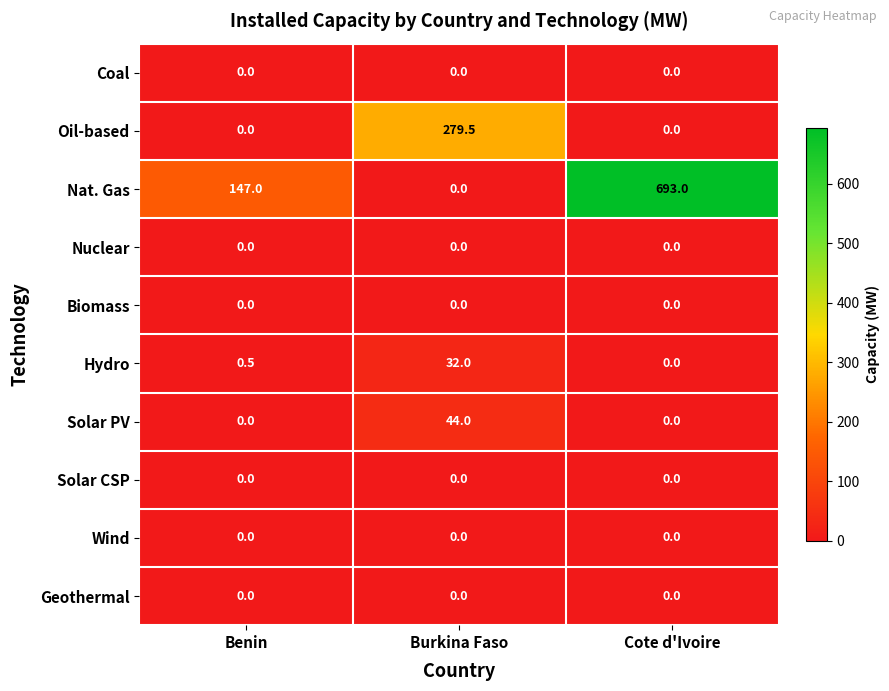

True or false: Coal has a value of 0.0 at Cote d'Ivoire.

True